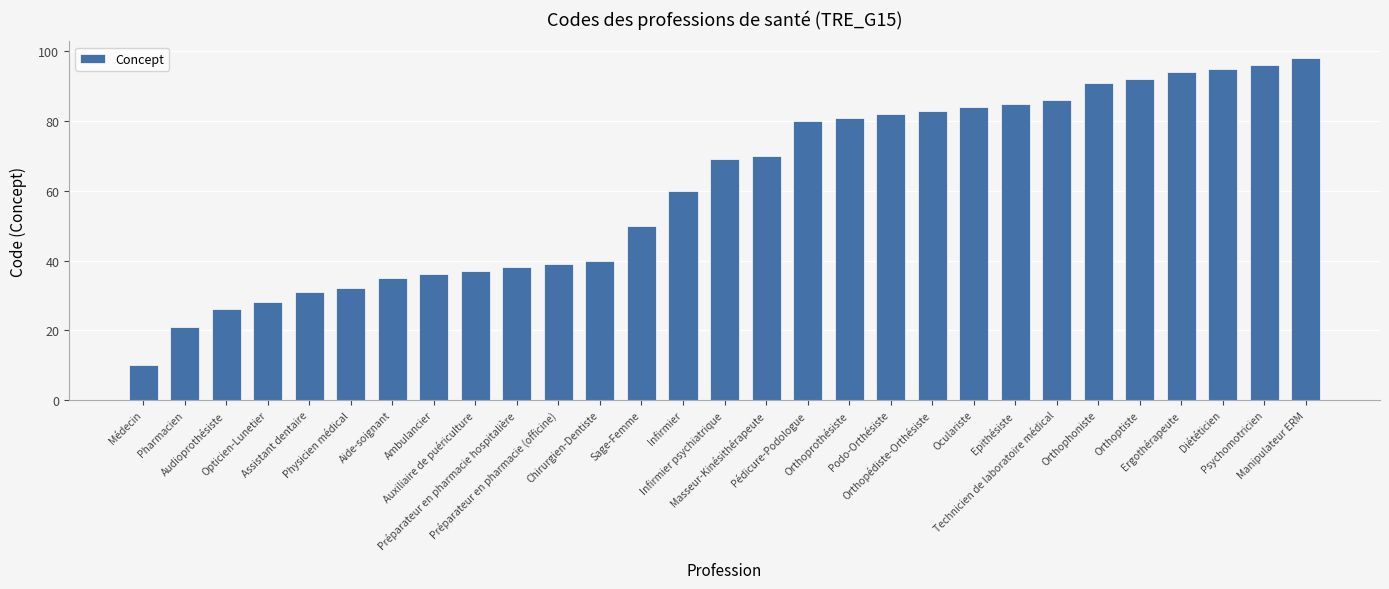

What is the label of the 22nd bar from the left?

Epithésiste